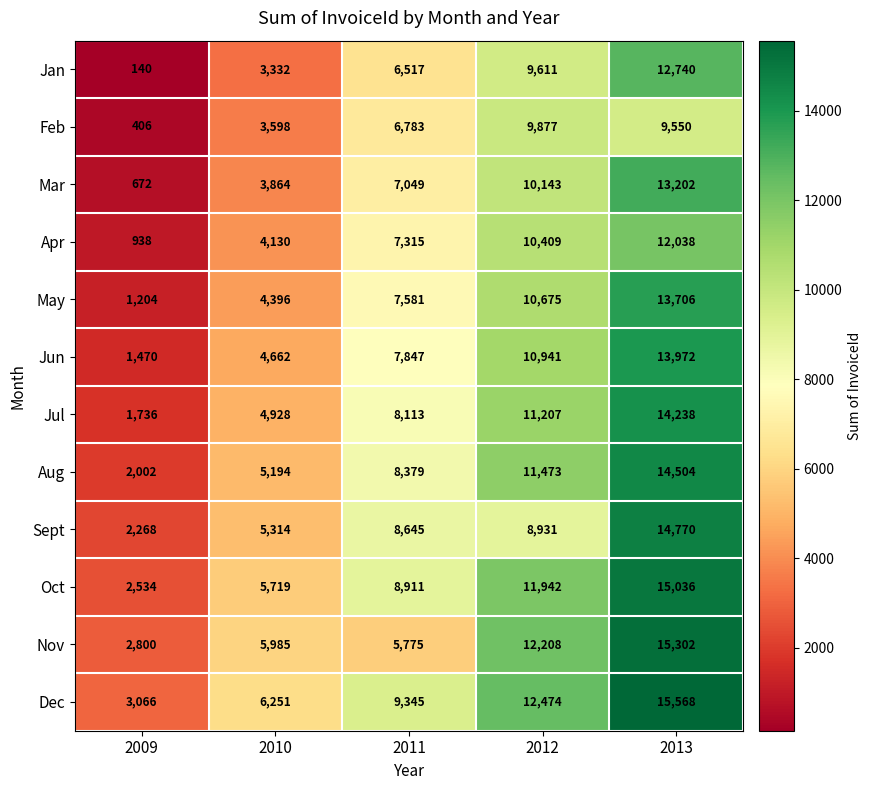

At how many categories does at least one series exceed 13125?

1